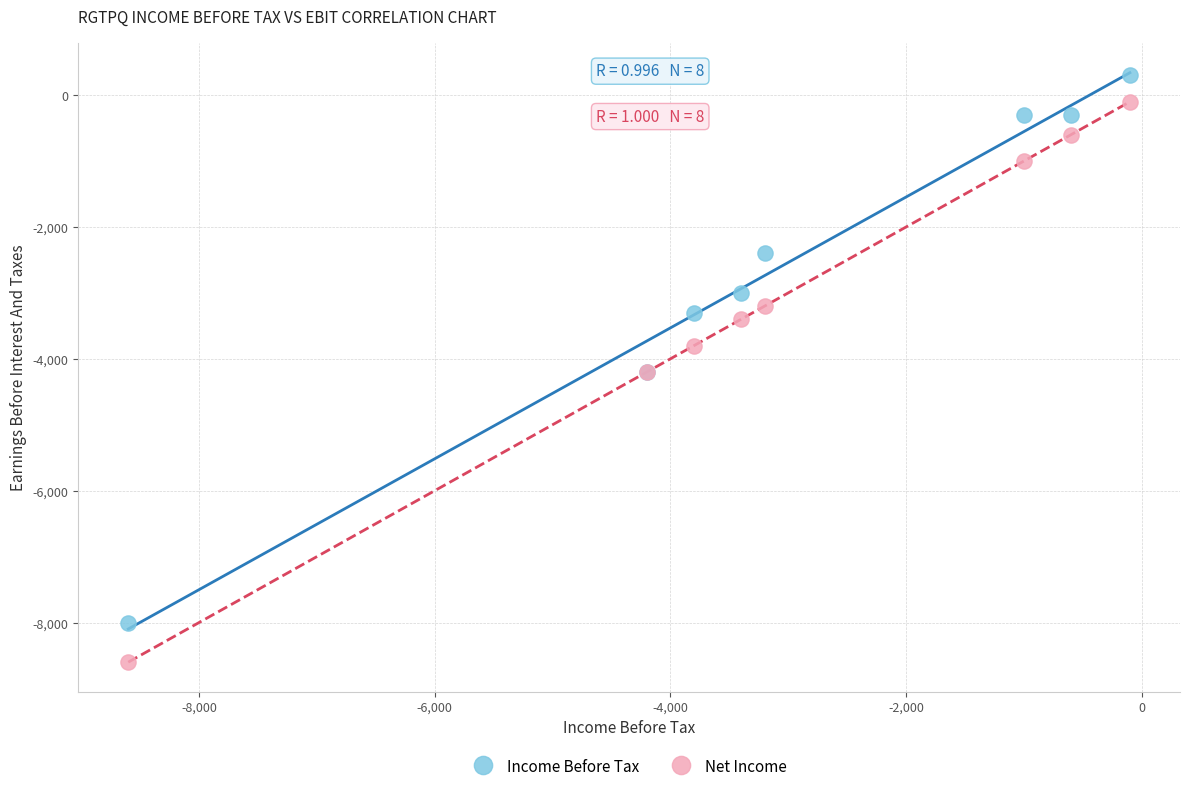

Which series reaches the minimum Y coordinate?

Net Income